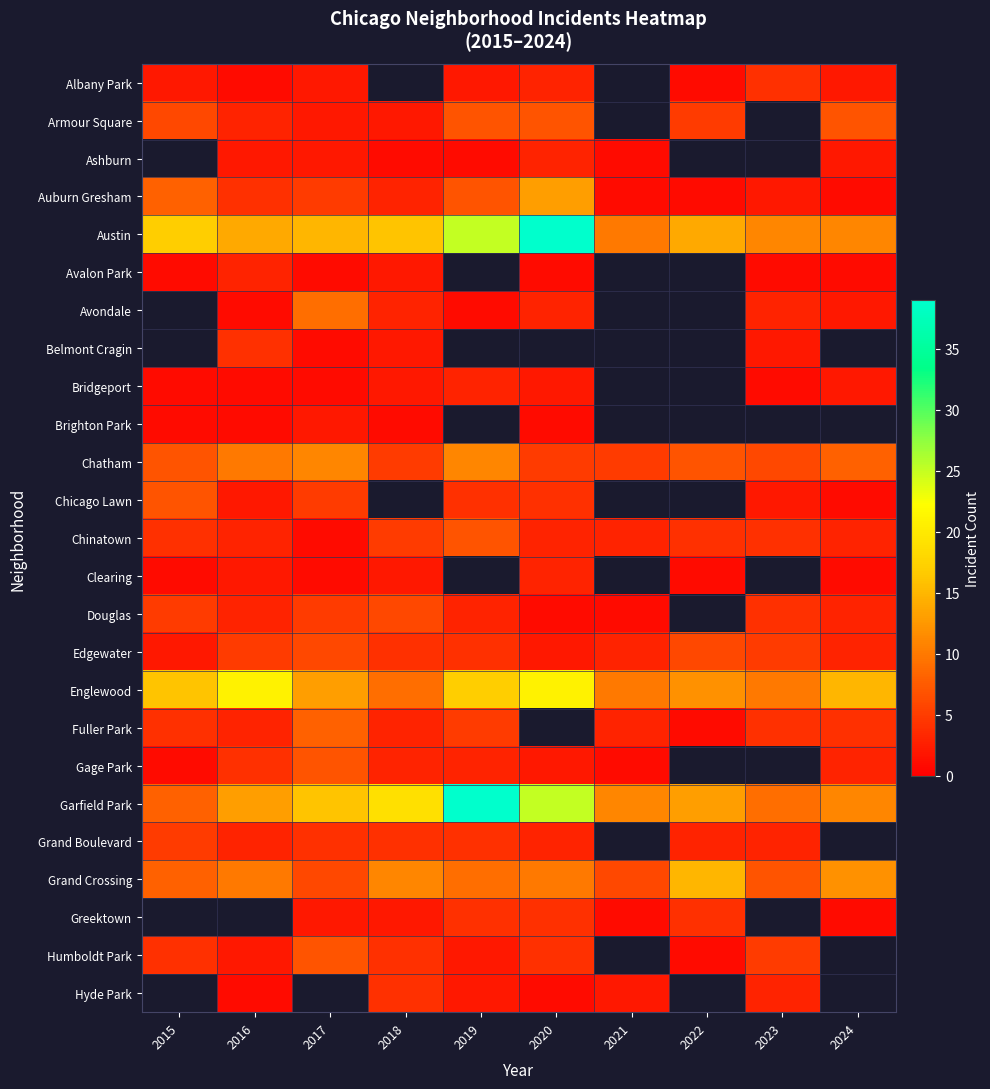

Which series has the largest total across all categories?

Austin